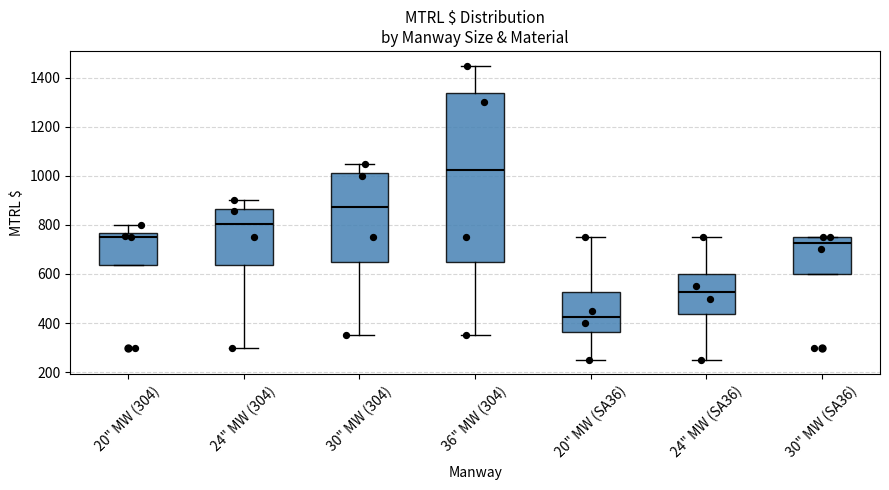

Where is the upper edge of the box for 24" MW (SA36) on the y-axis? The values are not printed on the chart, so give them approximately, as read against the axis.

600